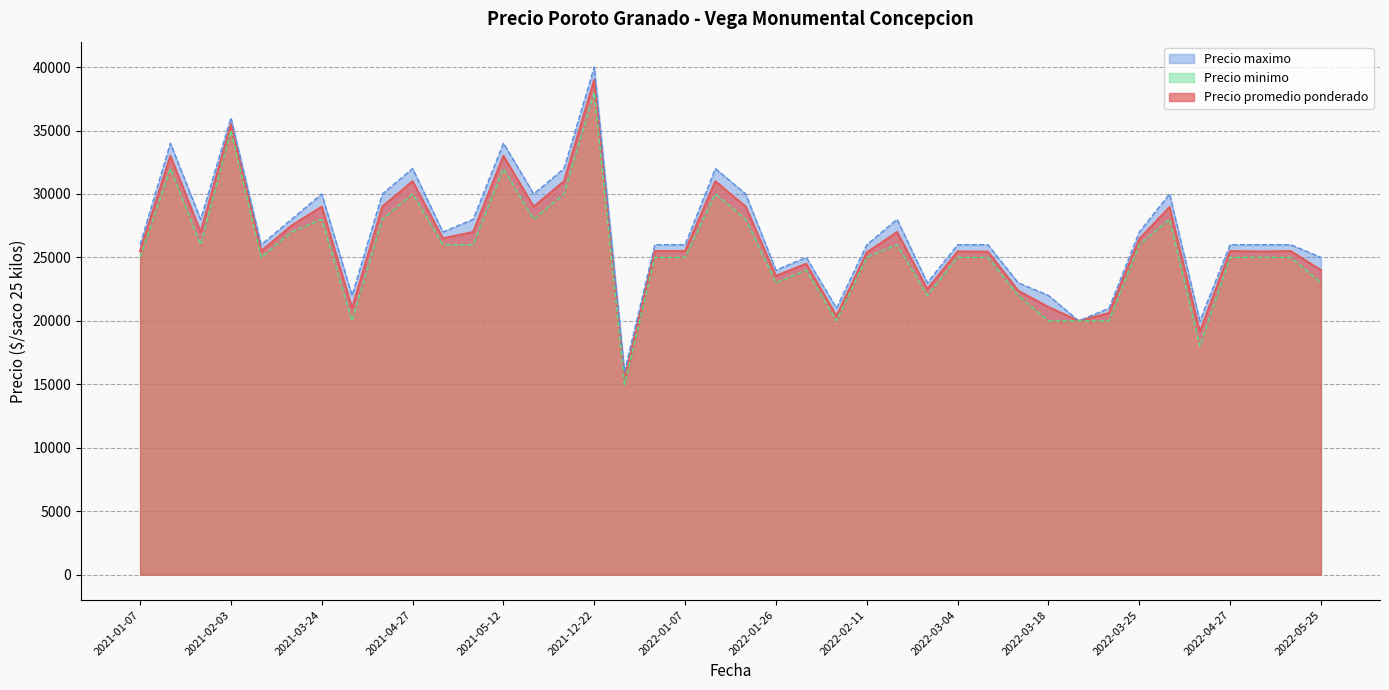

Which series changed the most between 2021-04-08 and 2022-01-19?

Precio promedio ponderado